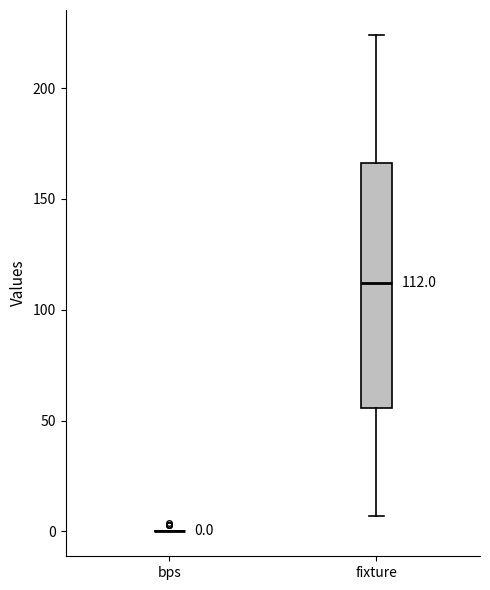

Which box is the tallest, from its lower edge to its upper edge?

fixture